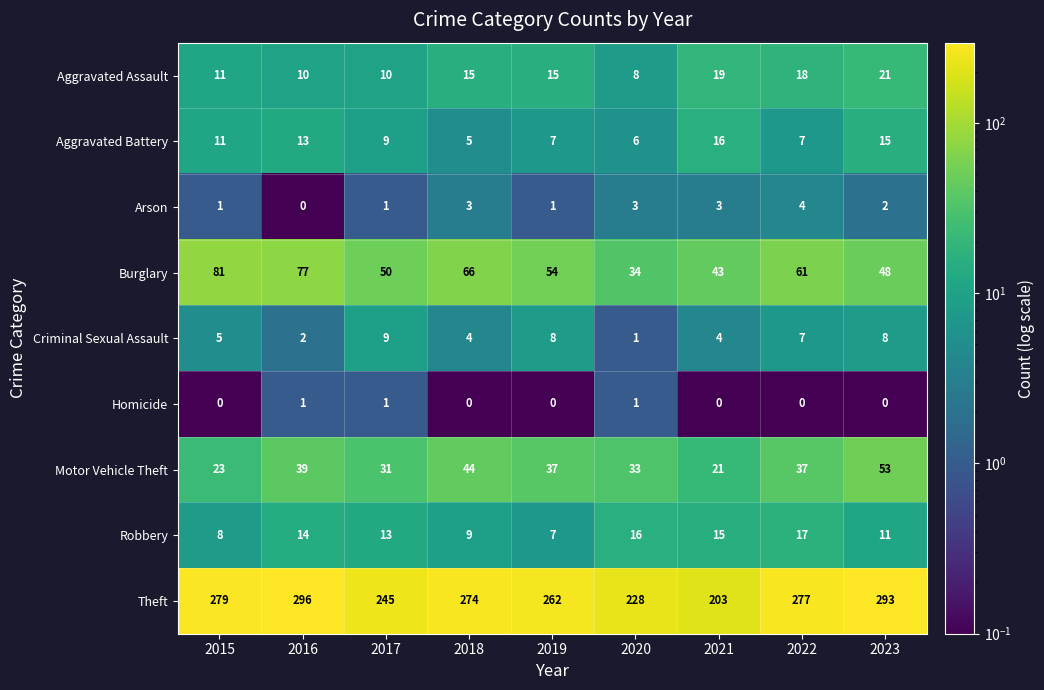

What is the difference between the maximum and second lowest values in the Burglary series?

38